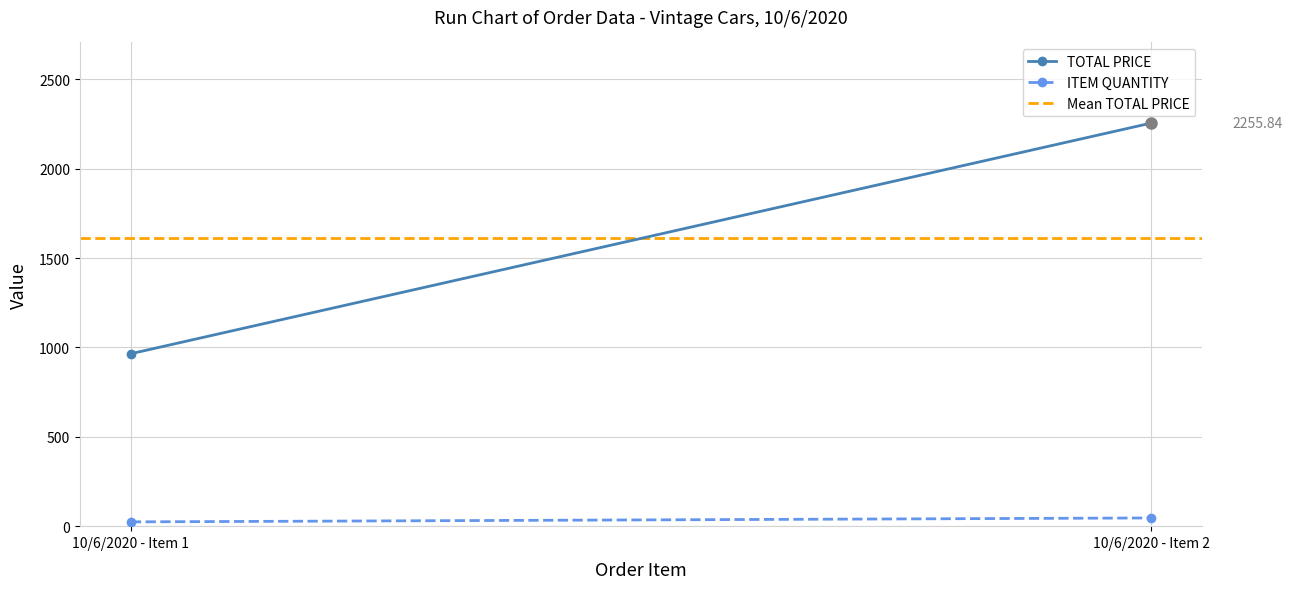

True or false: ITEM QUANTITY has a value of 14.5 at 10/6/2020 - Item 1.

False